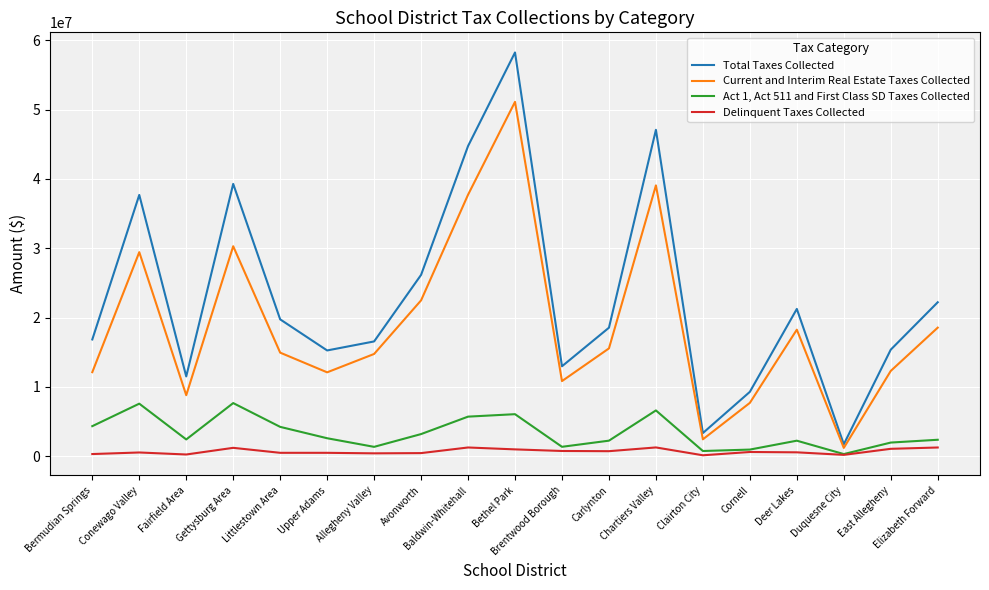

True or false: Act 1, Act 511 and First Class SD Taxes Collected and Total Taxes Collected cross at least once.

False